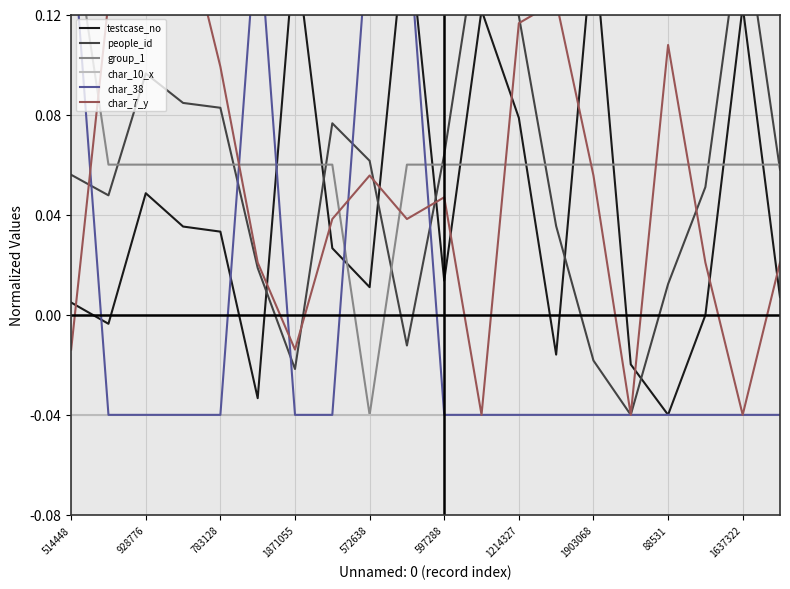

How many distinct data groups are displayed?

6